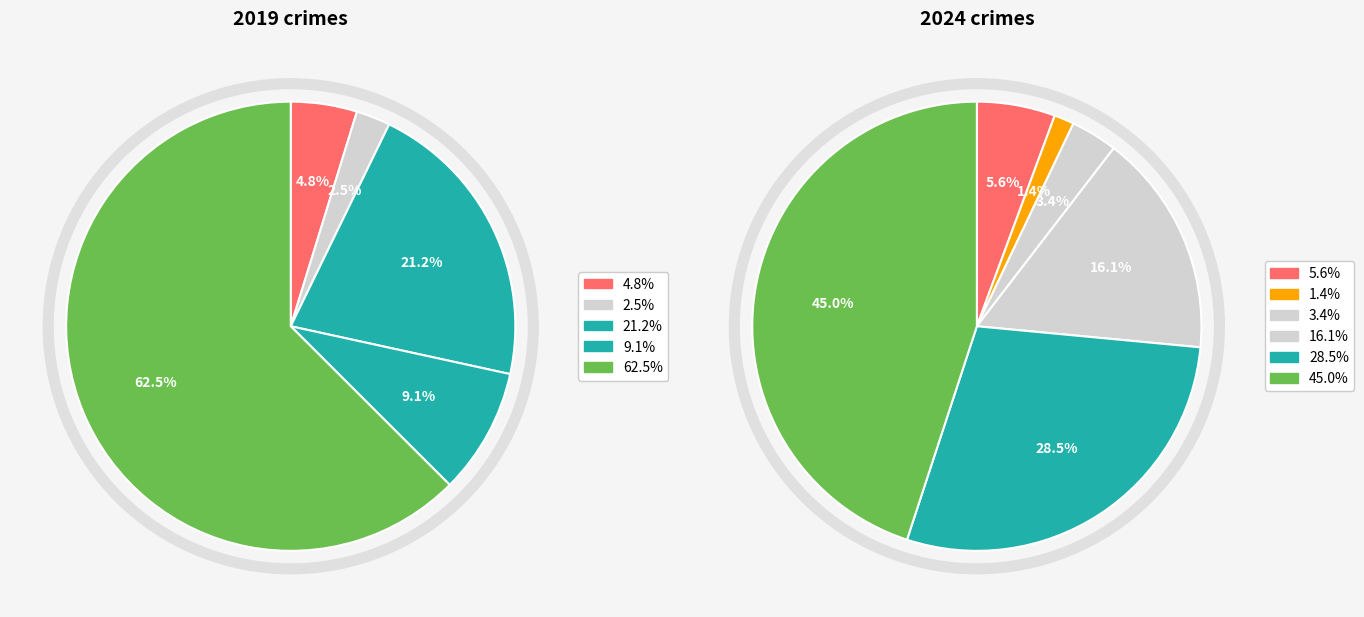

Is it true that 6 is 17% of the pie?

False